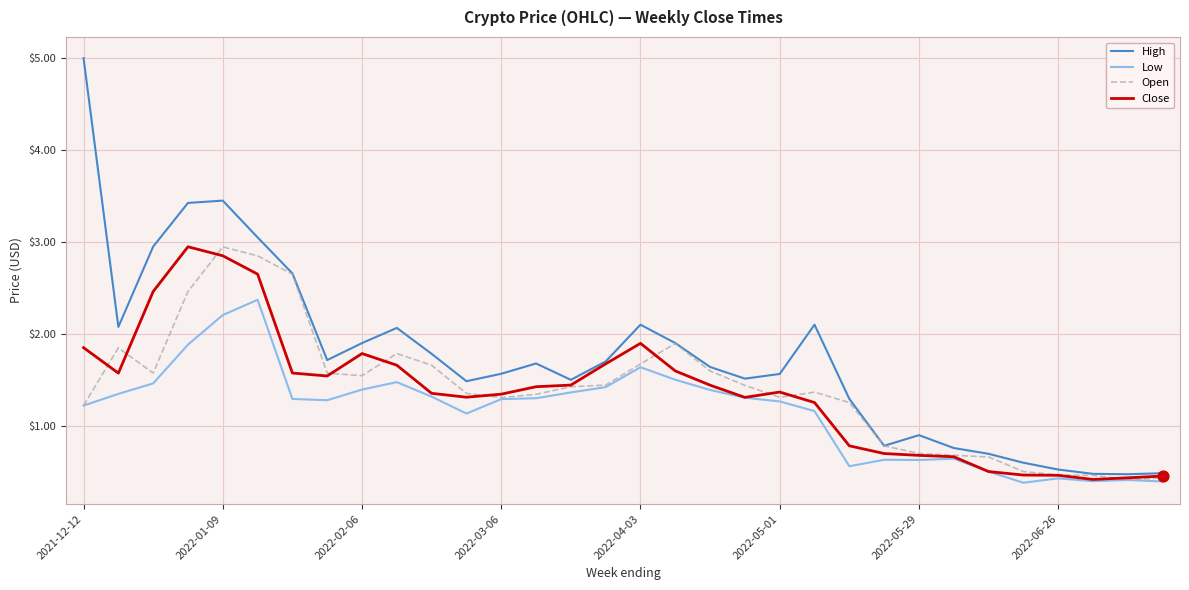

What is the minimum value shown in the chart?

0.4